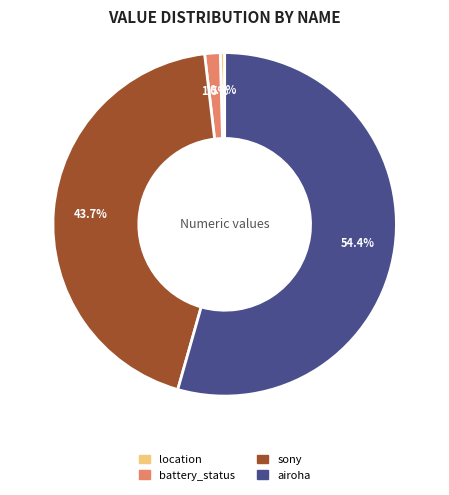

To the nearest percent, what is the combined percentage of sony and location?

44%